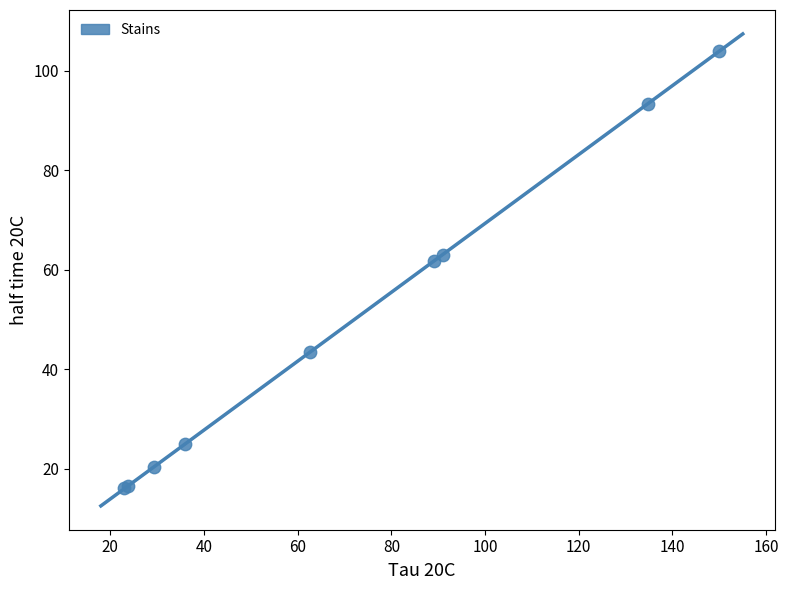

What Y value in the scatter plot is closest to 60?

61.7